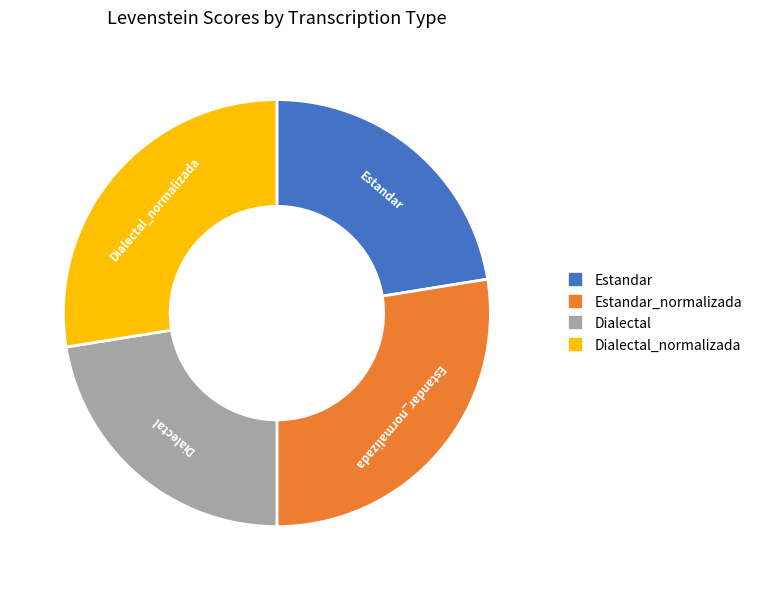

Is there any slice that represents more than half of the pie?

No